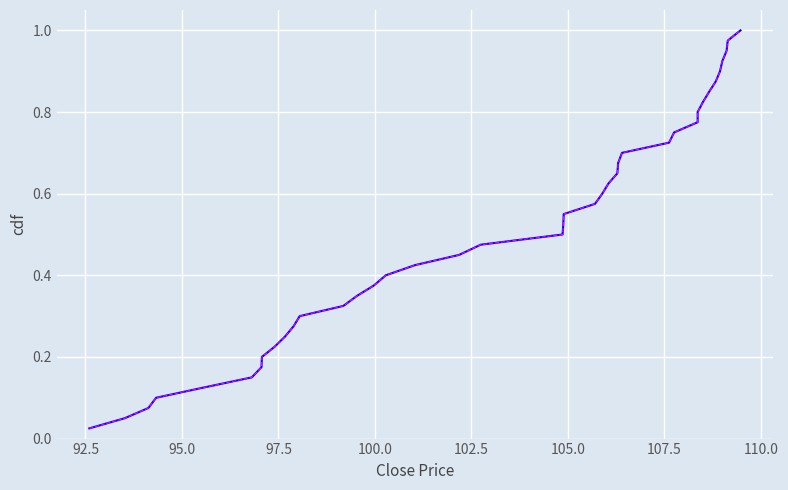

At how many categories does at least one series exceed 0?

40